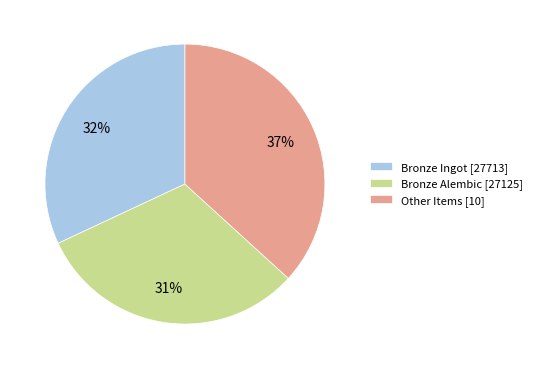

To the nearest percent, what is the combined percentage of Other Items [10] and Bronze Ingot [27713]?

69%